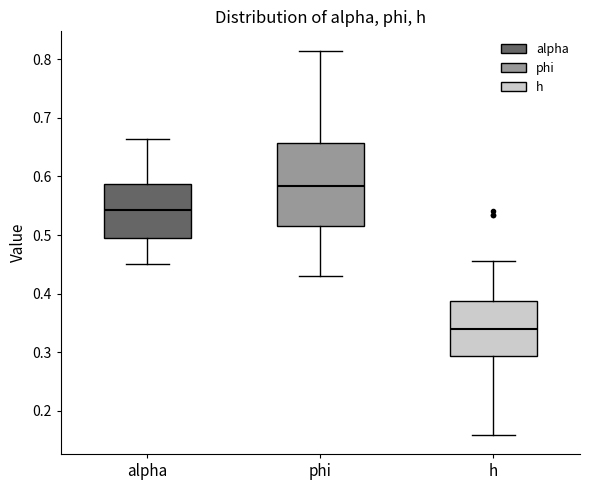

Reading left to right, read every box against the y-axis: the position of its median line, the range the box covers, and the ends of its whiskers. The values are not printed on the chart, so give them approximately, as read against the axis.

alpha: median 0.54, box 0.50 to 0.59, whiskers 0.45 to 0.66
phi: median 0.58, box 0.51 to 0.66, whiskers 0.43 to 0.81
h: median 0.34, box 0.29 to 0.39, whiskers 0.16 to 0.46